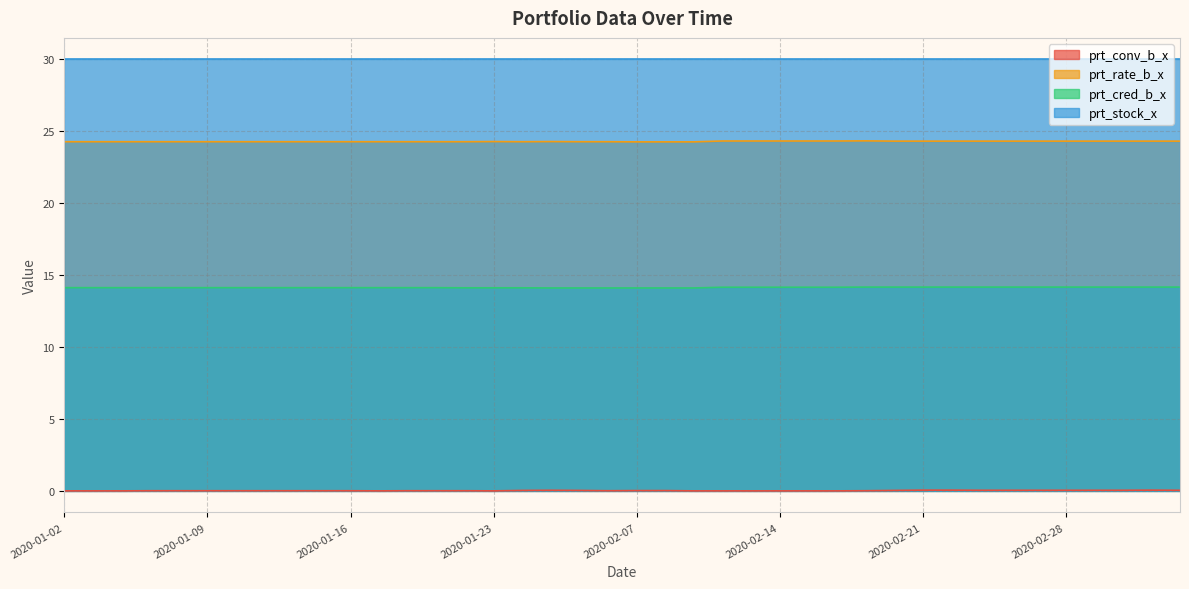

In prt_rate_b_x, how many points are higher than both neighbors (excluding endpoints)?

3